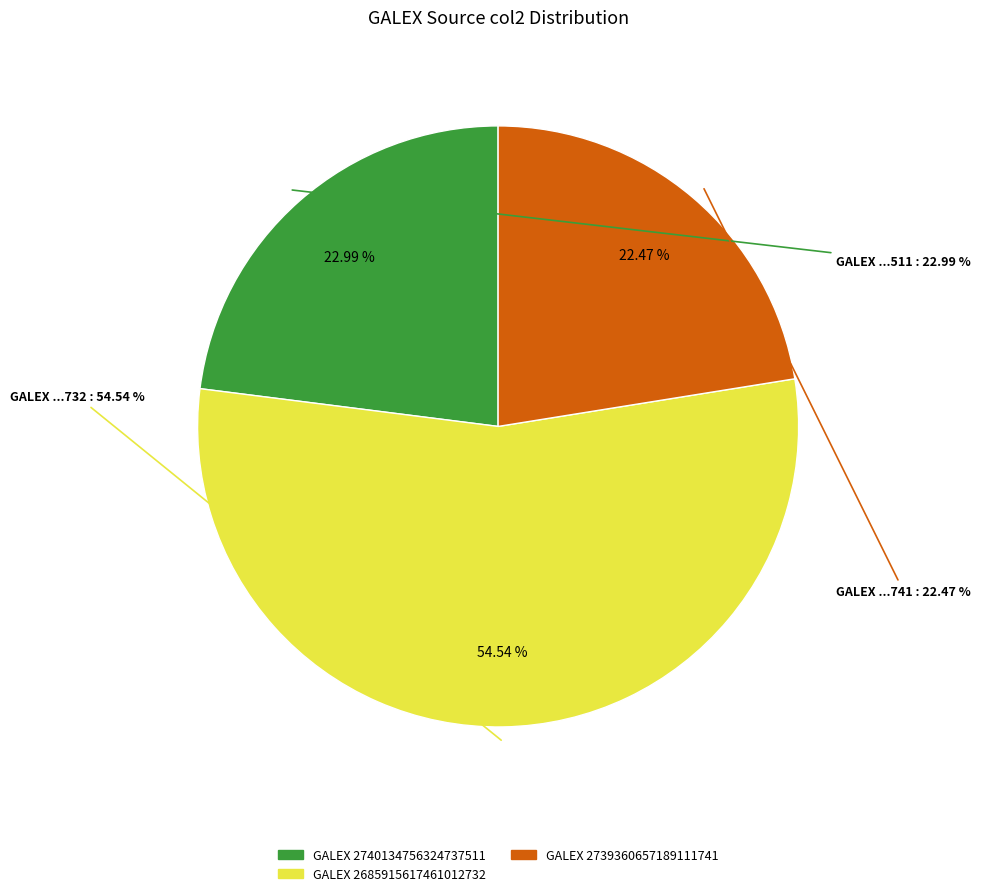

How much of the chart is everything except GALEX 2740134756324737511?

77.0%